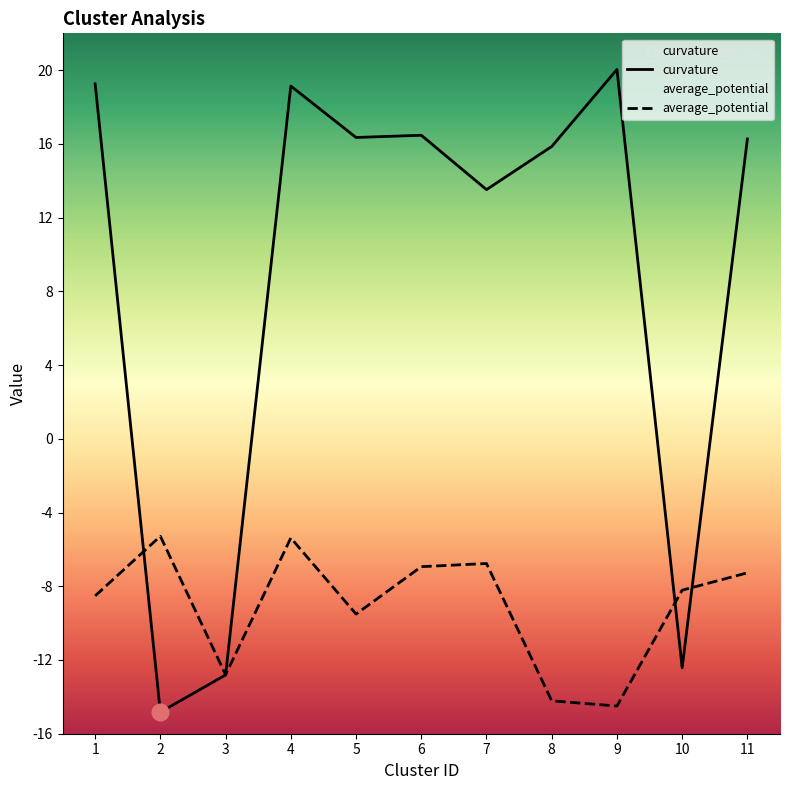

Reading right to left, list all the values displayed in this chart.

curvature: 11=16.3	10=-12.4	9=20.0	8=15.9	7=13.5	6=16.5	5=16.4	4=19.1	3=-12.8	2=-14.8	1=19.3
average_potential: 11=-7.3	10=-8.2	9=-14.5	8=-14.2	7=-6.8	6=-6.9	5=-9.5	4=-5.4	3=-12.8	2=-5.3	1=-8.5